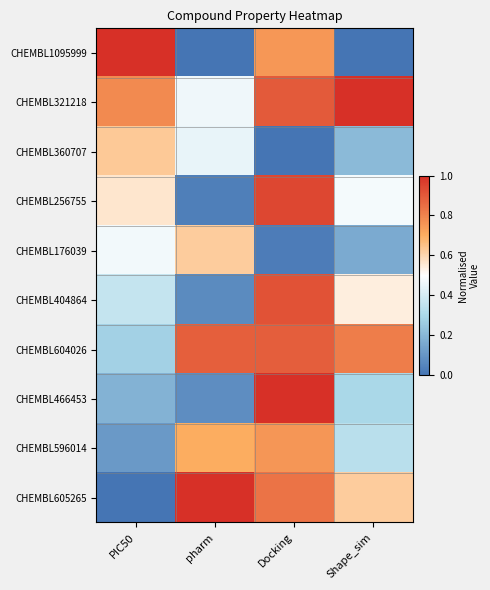

Rank the series at Shape_sim from highest to lowest value.

CHEMBL321218, CHEMBL604026, CHEMBL605265, CHEMBL404864, CHEMBL256755, CHEMBL596014, CHEMBL466453, CHEMBL360707, CHEMBL176039, CHEMBL1095999